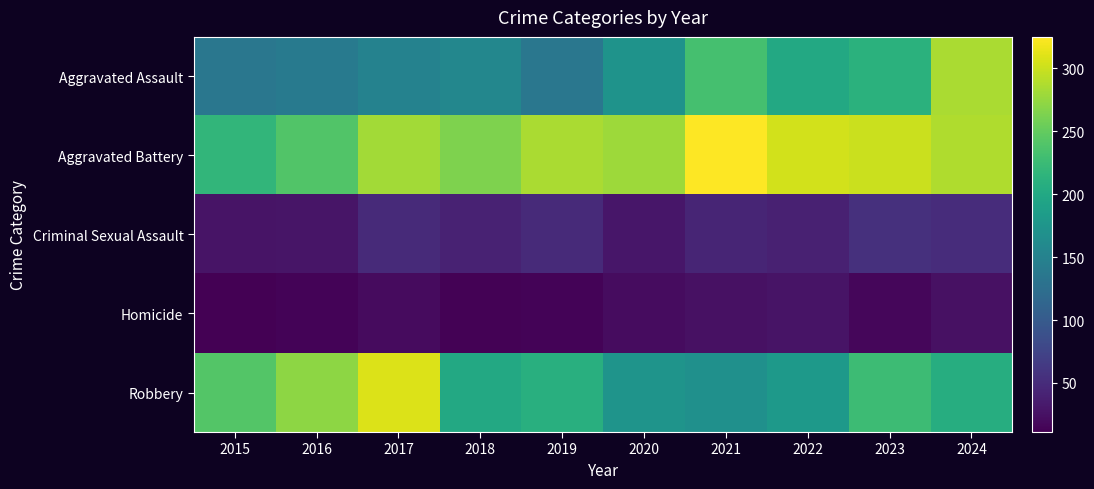

What is the total value across all series at 2023?

808